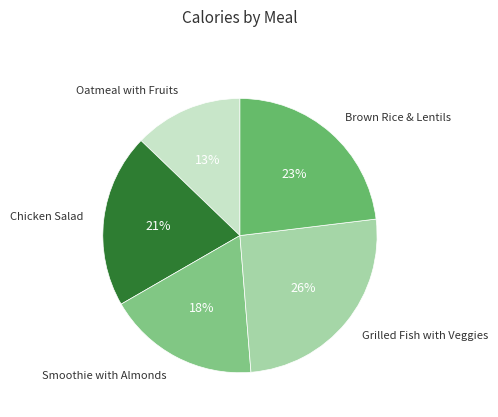

Rank the categories by value from highest to lowest.

Grilled Fish with Veggies, Brown Rice & Lentils, Chicken Salad, Smoothie with Almonds, Oatmeal with Fruits